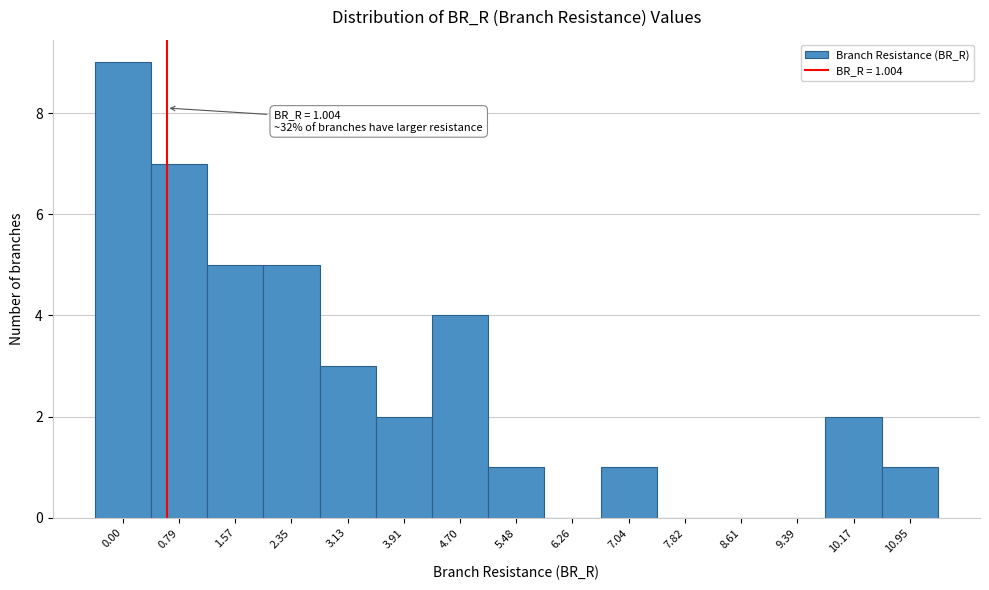

Reading left to right, transcribe all the data shown in this chart.

0.00=9	0.79=7	1.57=5	2.35=5	3.13=3	3.91=2	4.70=4	5.48=1	6.26=0	7.04=1	7.82=0	8.61=0	9.39=0	10.17=2	10.95=1